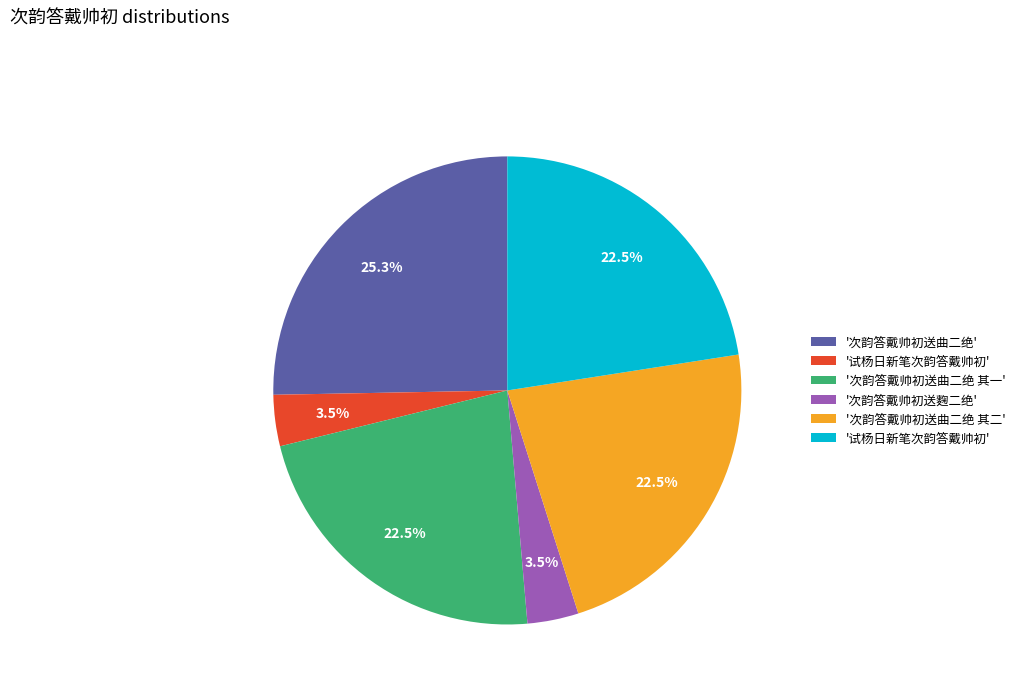

Is there any slice that represents more than half of the pie?

No